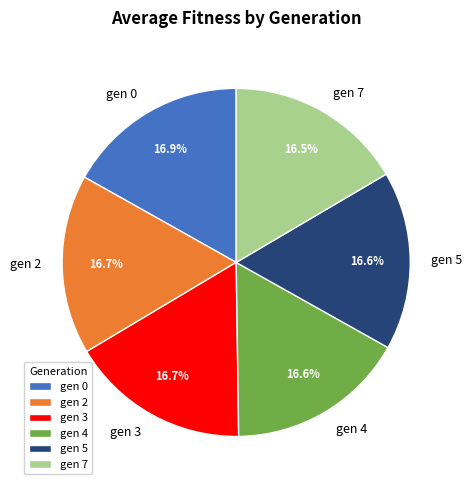

The gen 7 slice represents 9% of the pie. True or false?

False